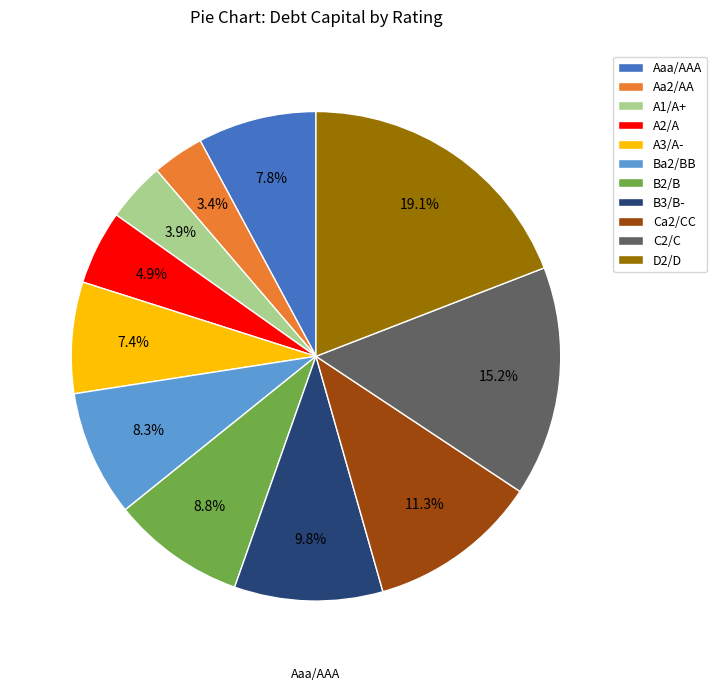

Is Aa2/AA the majority of the pie?

No